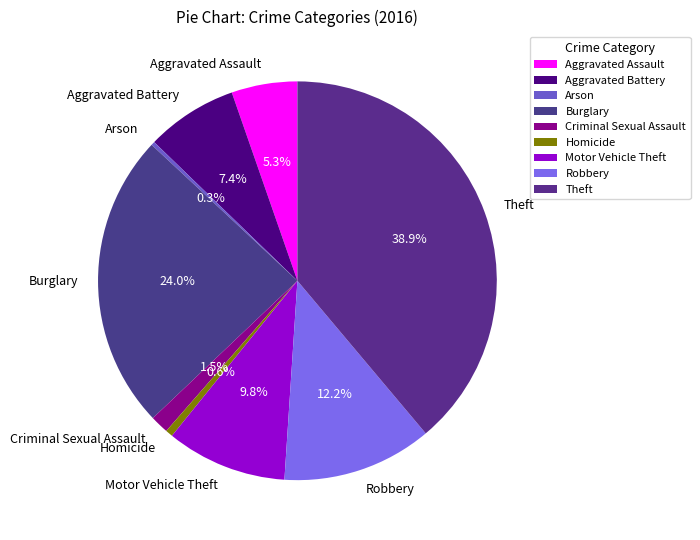

What portion of the pie excludes Burglary?

76.0%